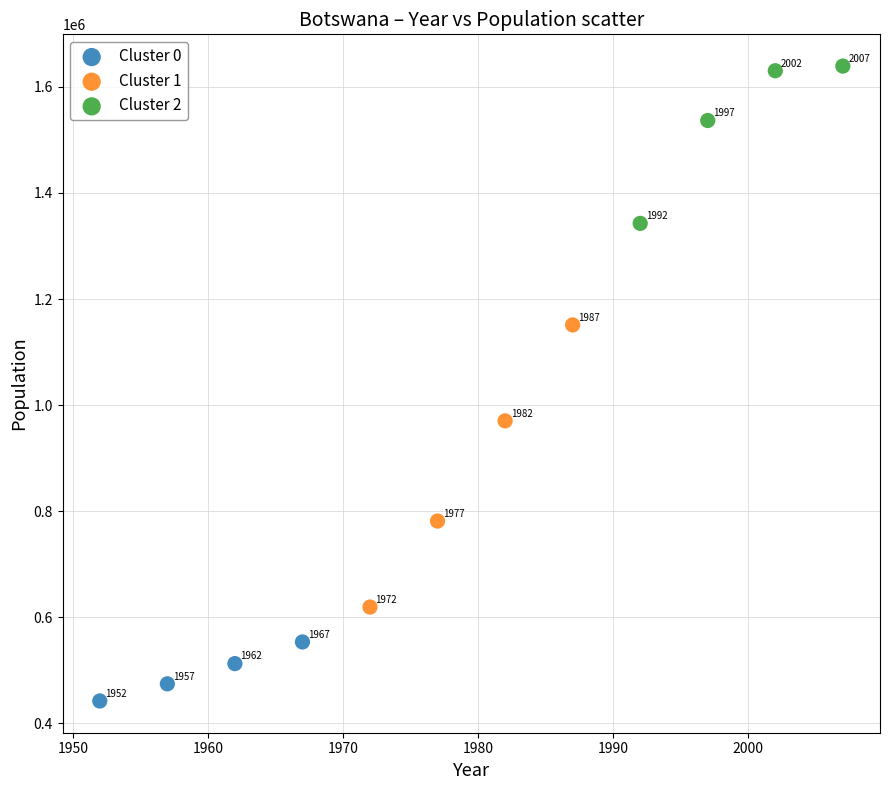

What are all the series names shown in the legend?

Cluster 0, Cluster 1, Cluster 2